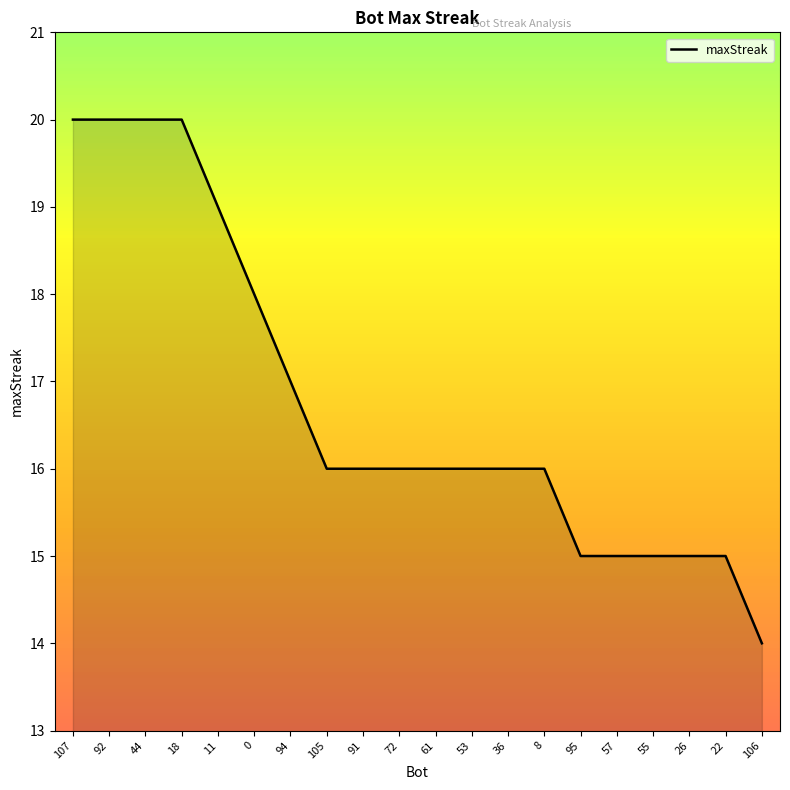

List the labels in order of value, largest first.

107, 92, 44, 18, 11, 0, 94, 105, 91, 72, 61, 53, 36, 8, 95, 57, 55, 26, 22, 106